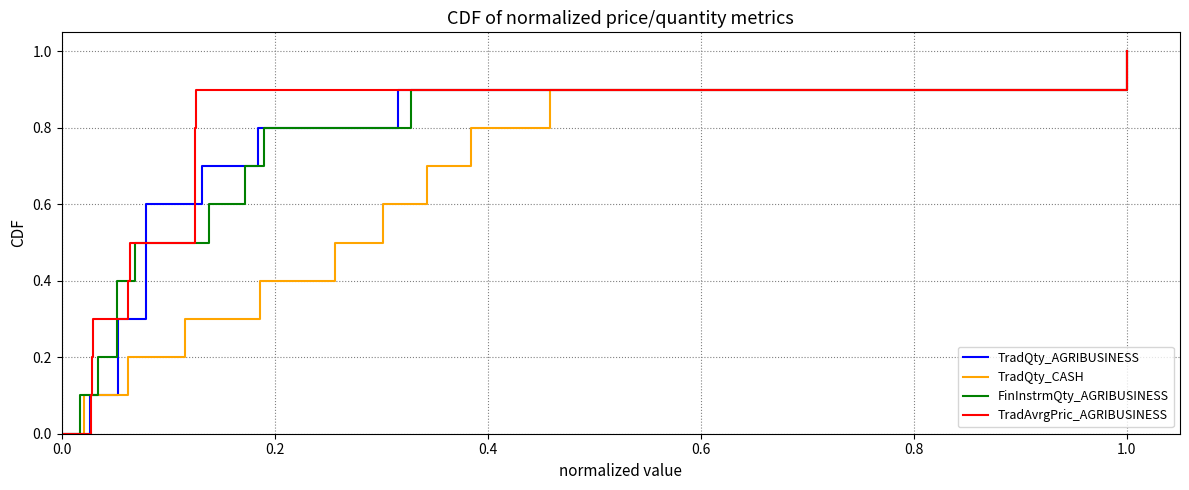

True or false: FinInstrmQty_AGRIBUSINESS and TradAvrgPric_AGRIBUSINESS intersect in this chart.

False